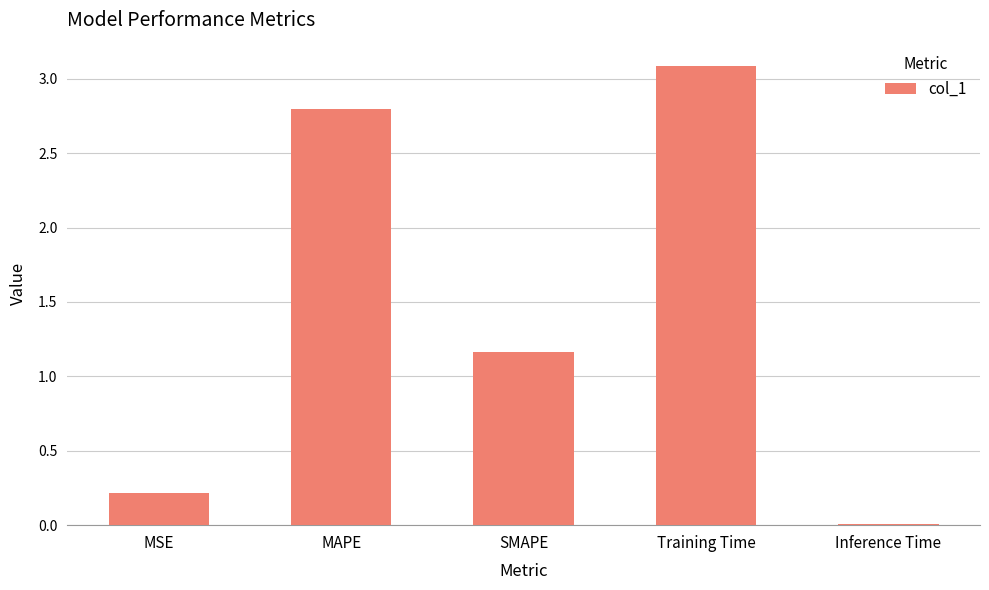

The value at MSE is 0.1. True or false?

False